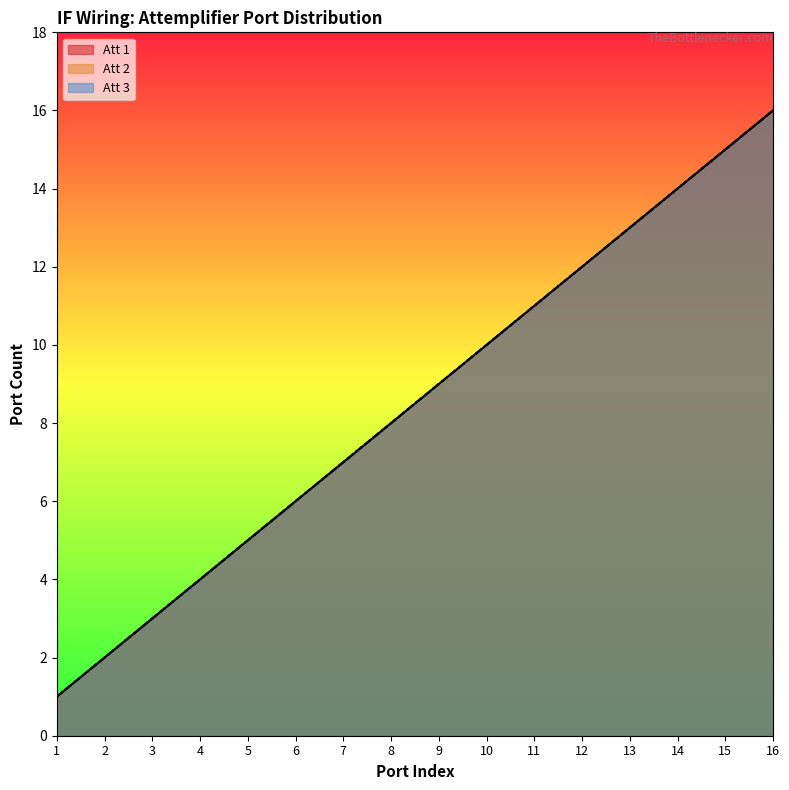

At which category does the chart reach its minimum across all series?

1